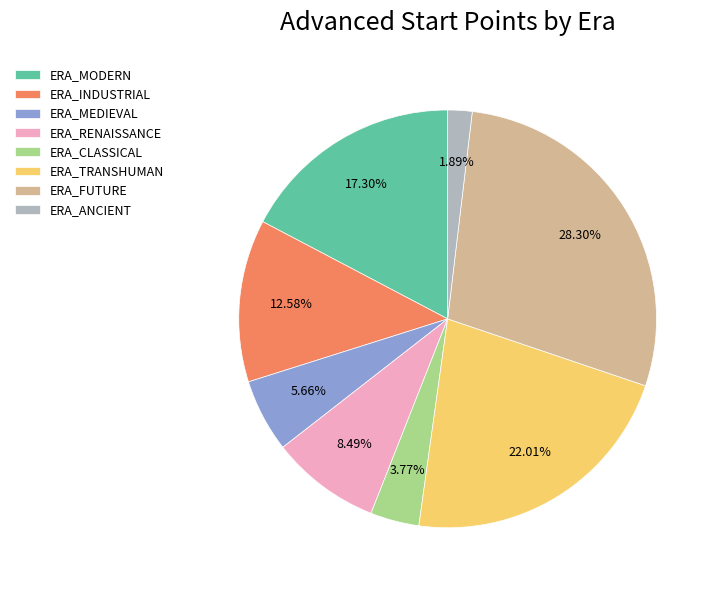

Which category has the biggest portion of the pie?

ERA_FUTURE